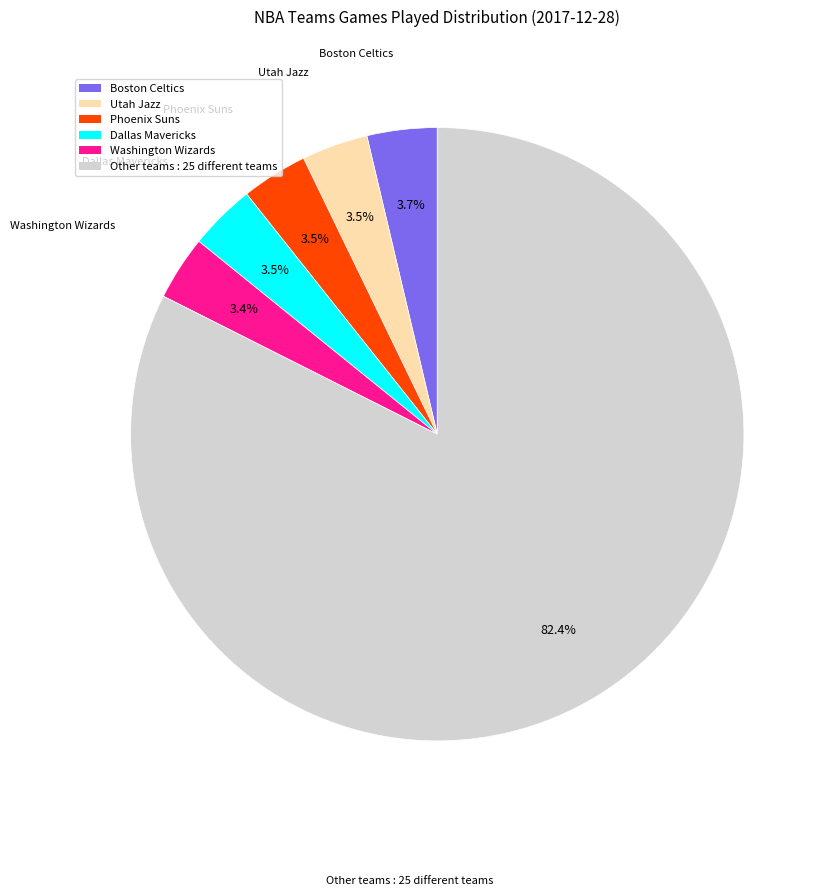

What percentage is NOT represented by Dallas Mavericks?

96.5%